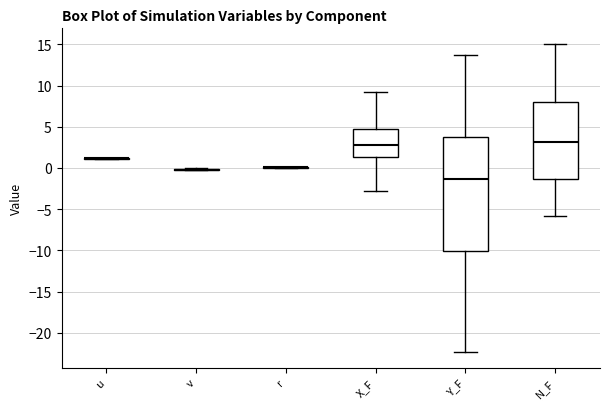

Reading left to right, read every box against the y-axis: the position of its median line, the range the box covers, and the ends of its whiskers. The values are not printed on the chart, so give them approximately, as read against the axis.

u: box collapsed to a line at 1.0, whiskers 1.0 to 1.0
v: box collapsed to a line at 0.0, whiskers -0.5 to 0.0
r: box collapsed to a line at 0.0, whiskers 0.0 to 0.0
X_F: median 3.0, box 1.5 to 5.0, whiskers -2.5 to 9.0
Y_F: median -1.5, box -10.0 to 4.0, whiskers -22.5 to 13.5
N_F: median 3.0, box -1.5 to 8.0, whiskers -6.0 to 15.0